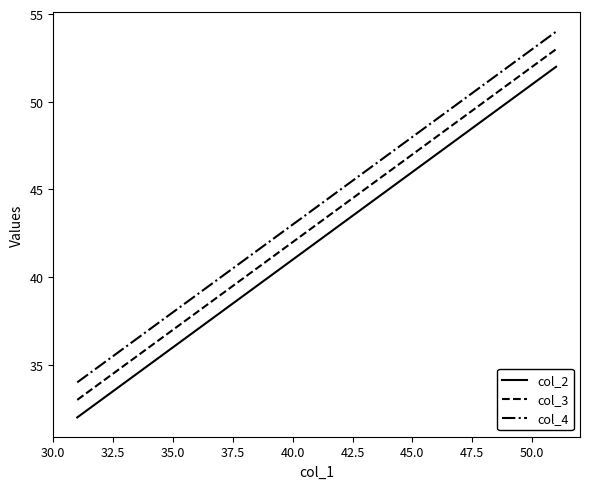

What is the smallest value displayed?

32